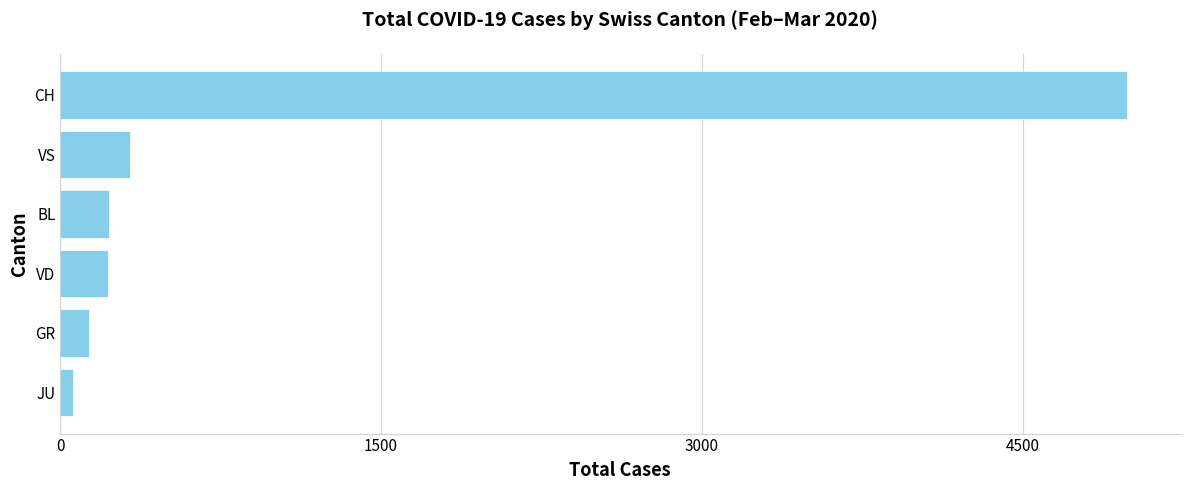

What is the average value?

993